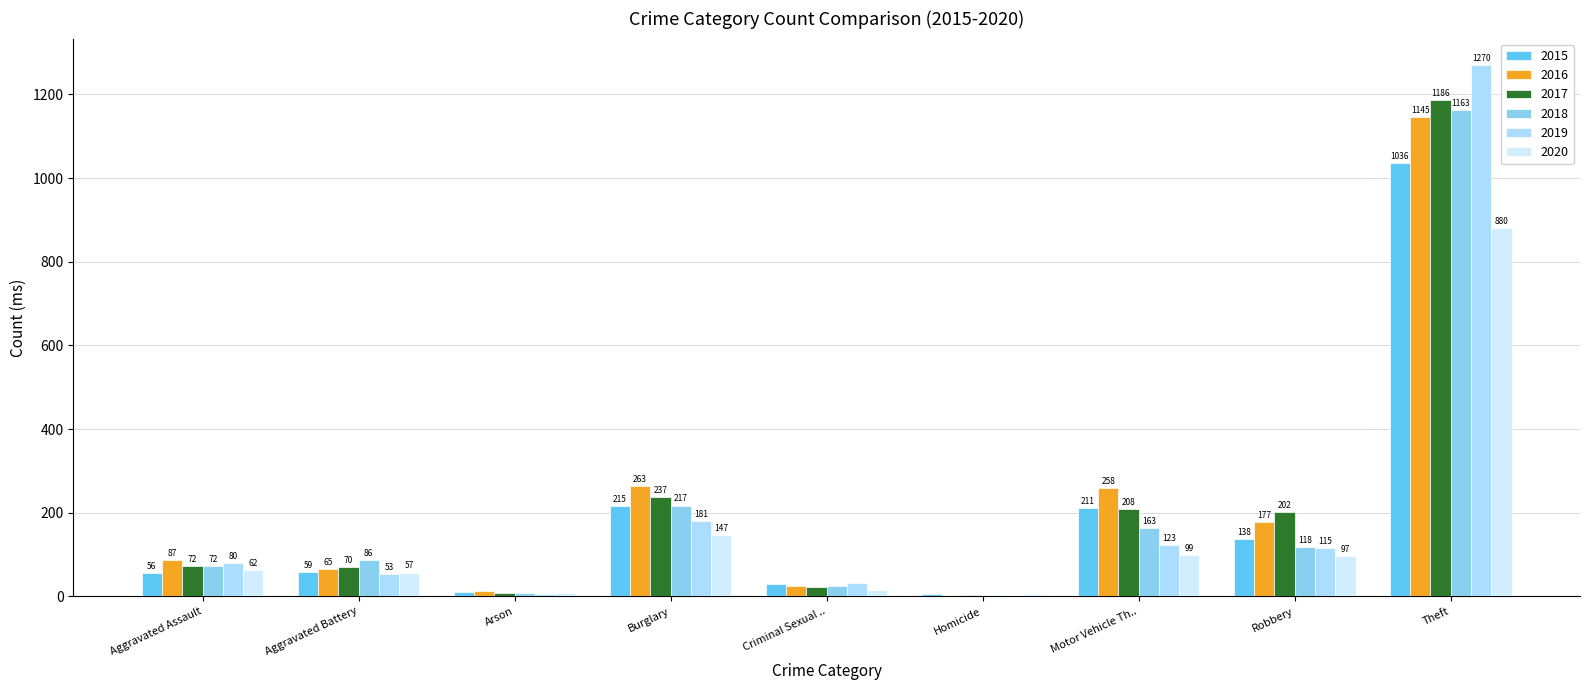

At how many categories does at least one series exceed 827?

1